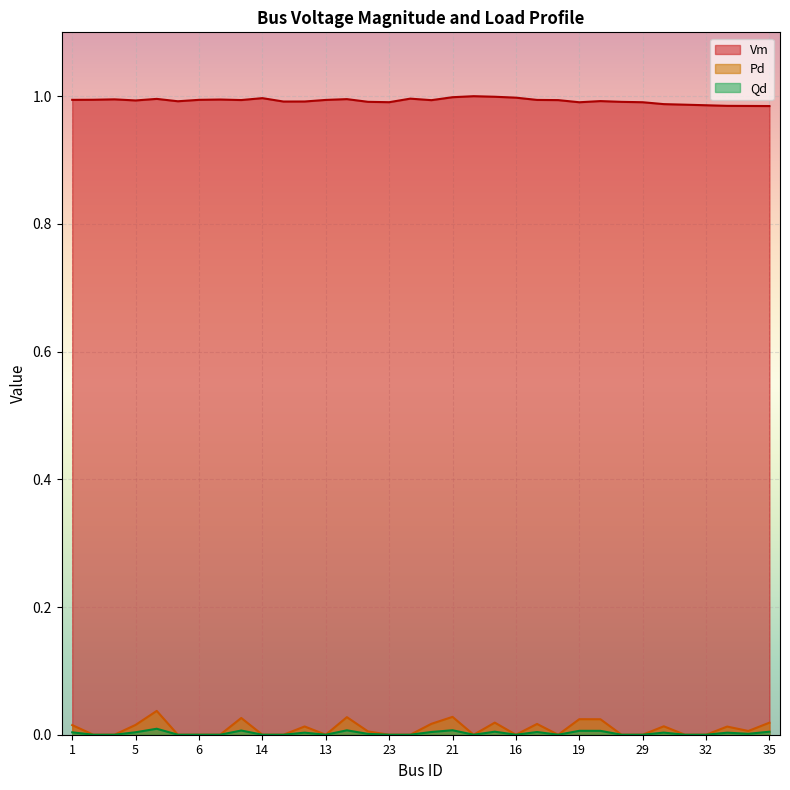

Which series has the widest spread of values?

Pd